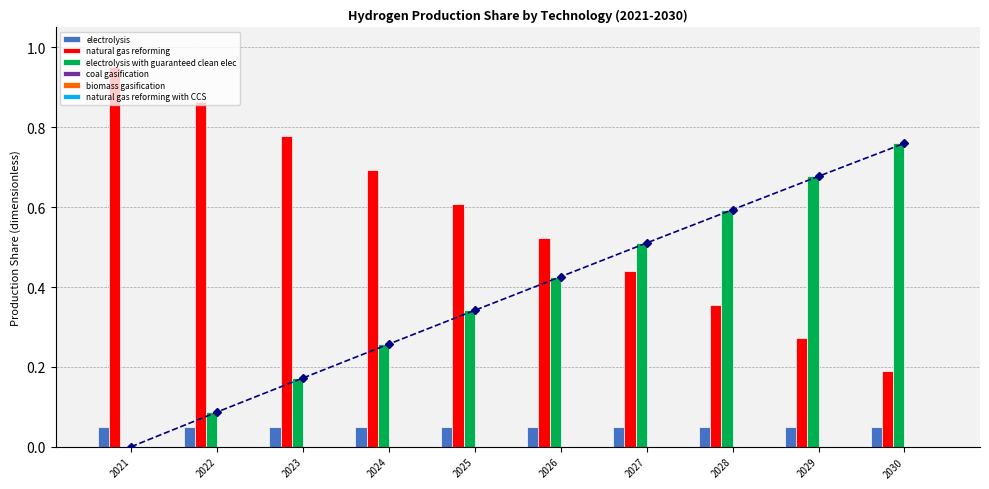

Is the value of biomass gasification at 2026 greater than the value of electrolysis with guaranteed clean elec at 2027?

No